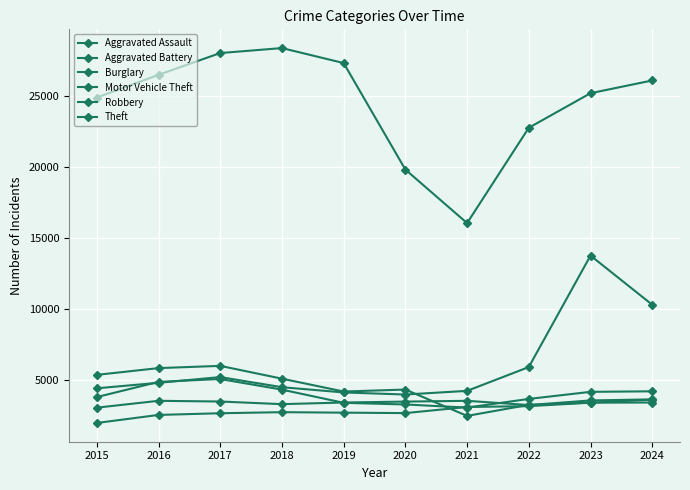

The value of Burglary at 2017 is 6008. True or false?

True